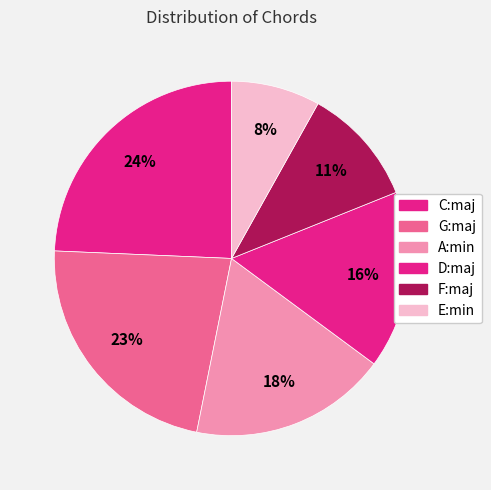

To the nearest percent, what is the difference between the C:maj and E:min slice percentages?

16%